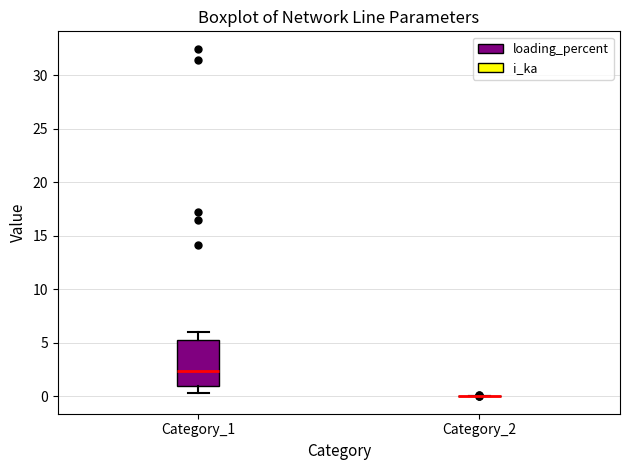

Comparing the boxes themselves (not the whiskers), which one is the tallest?

Category_1